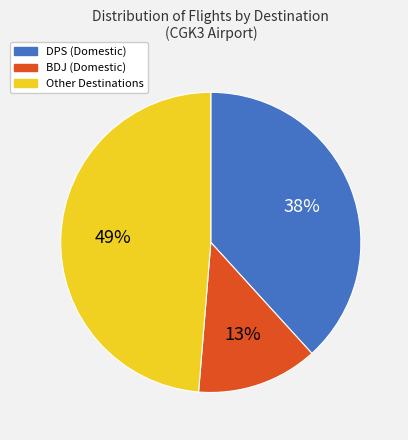

Is there any slice that represents more than half of the pie?

No